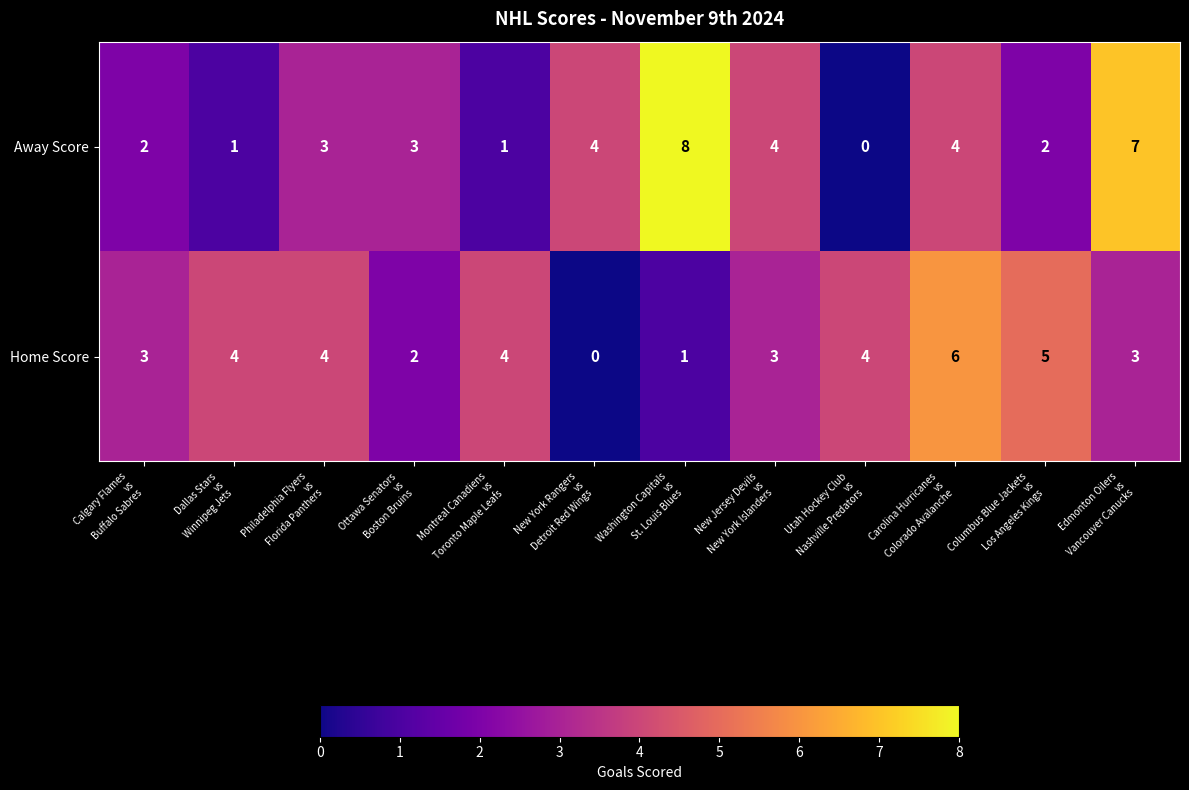

How many data points does each series have?

12